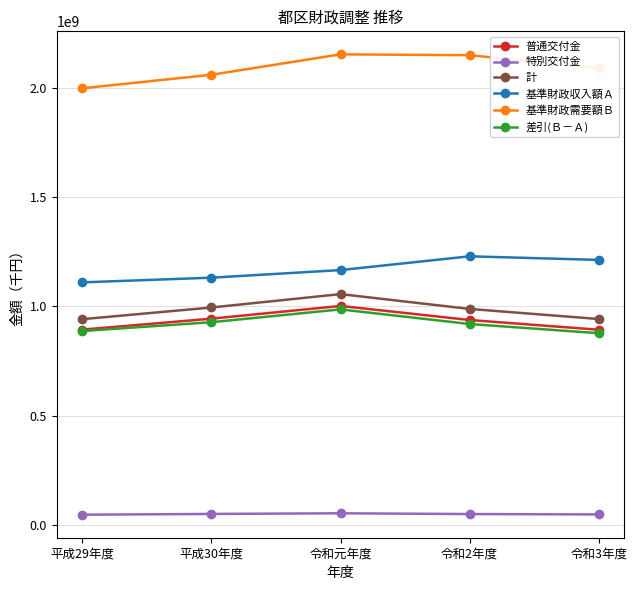

Read the 基準財政需要額Ｂ value at 令和元年度.

2152760400